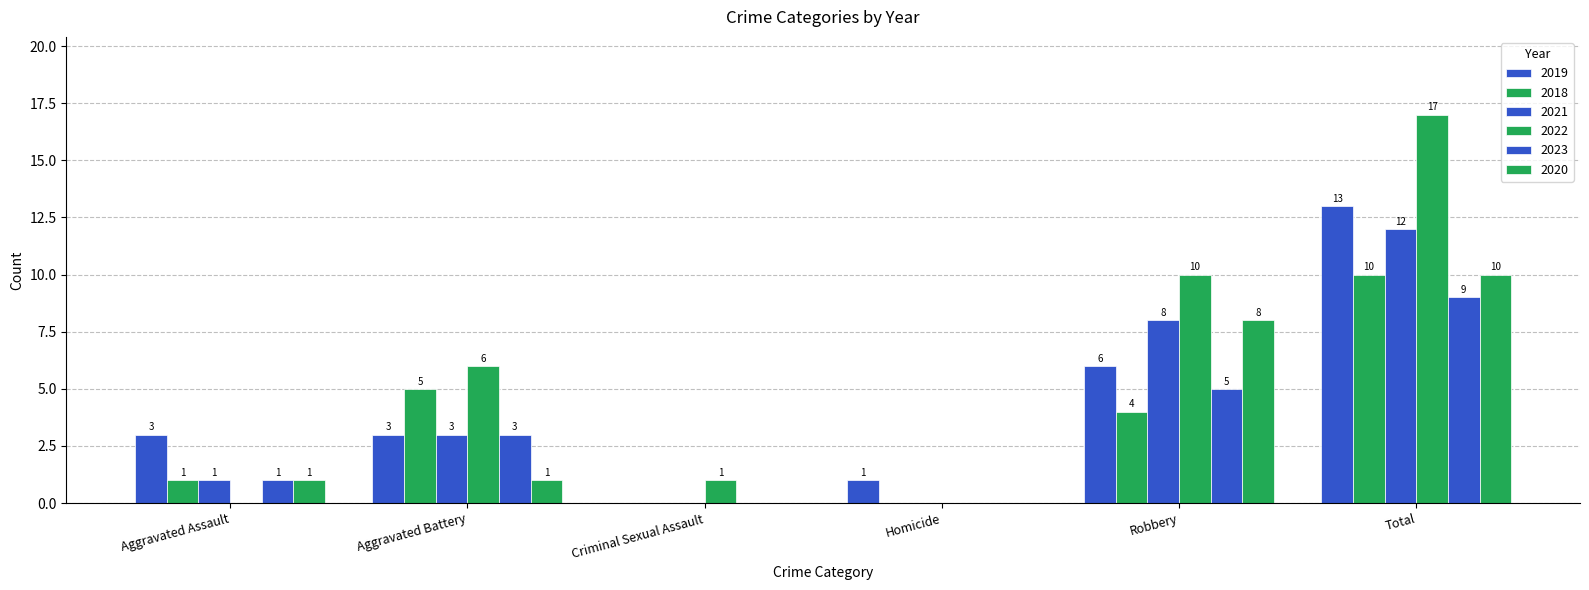

At which category is the sum across all series the highest?

Total